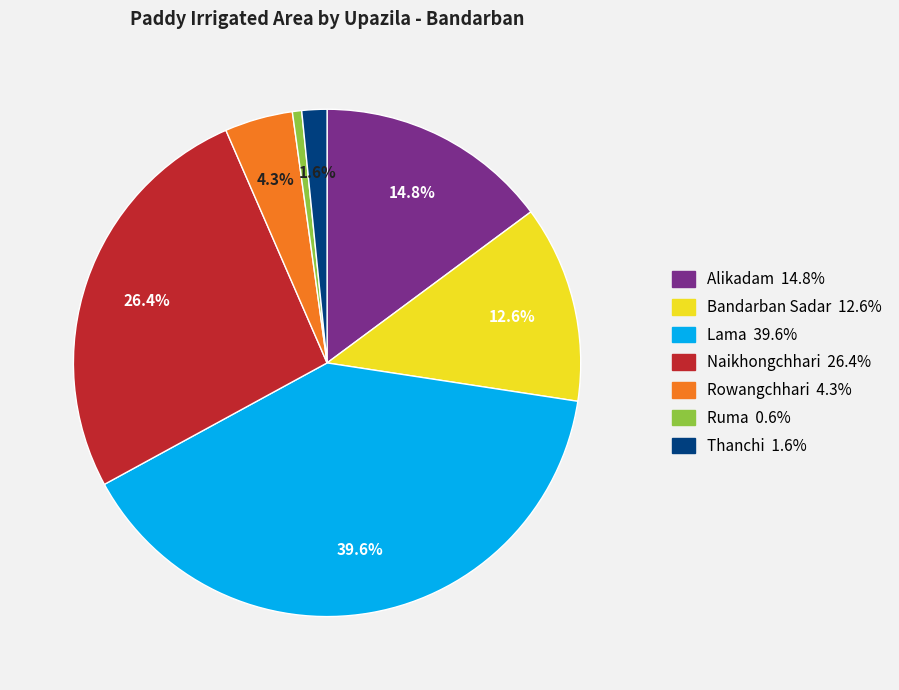

Which slice is the smallest?

Ruma